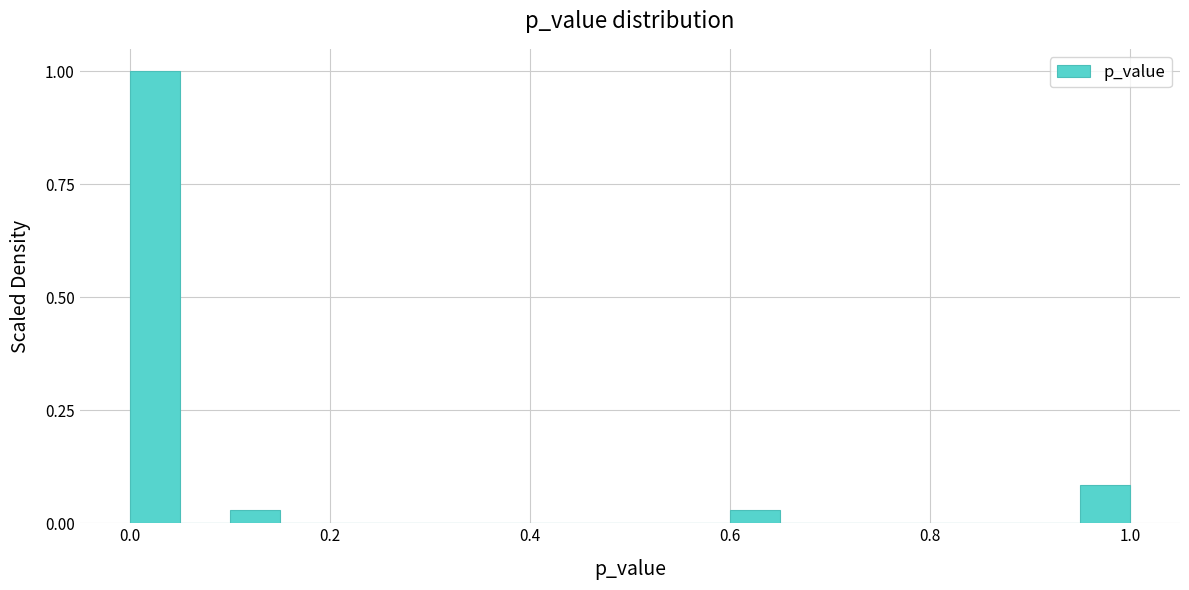

Read against the x-axis, roughly where is the centre of the tallest bar?

0.02